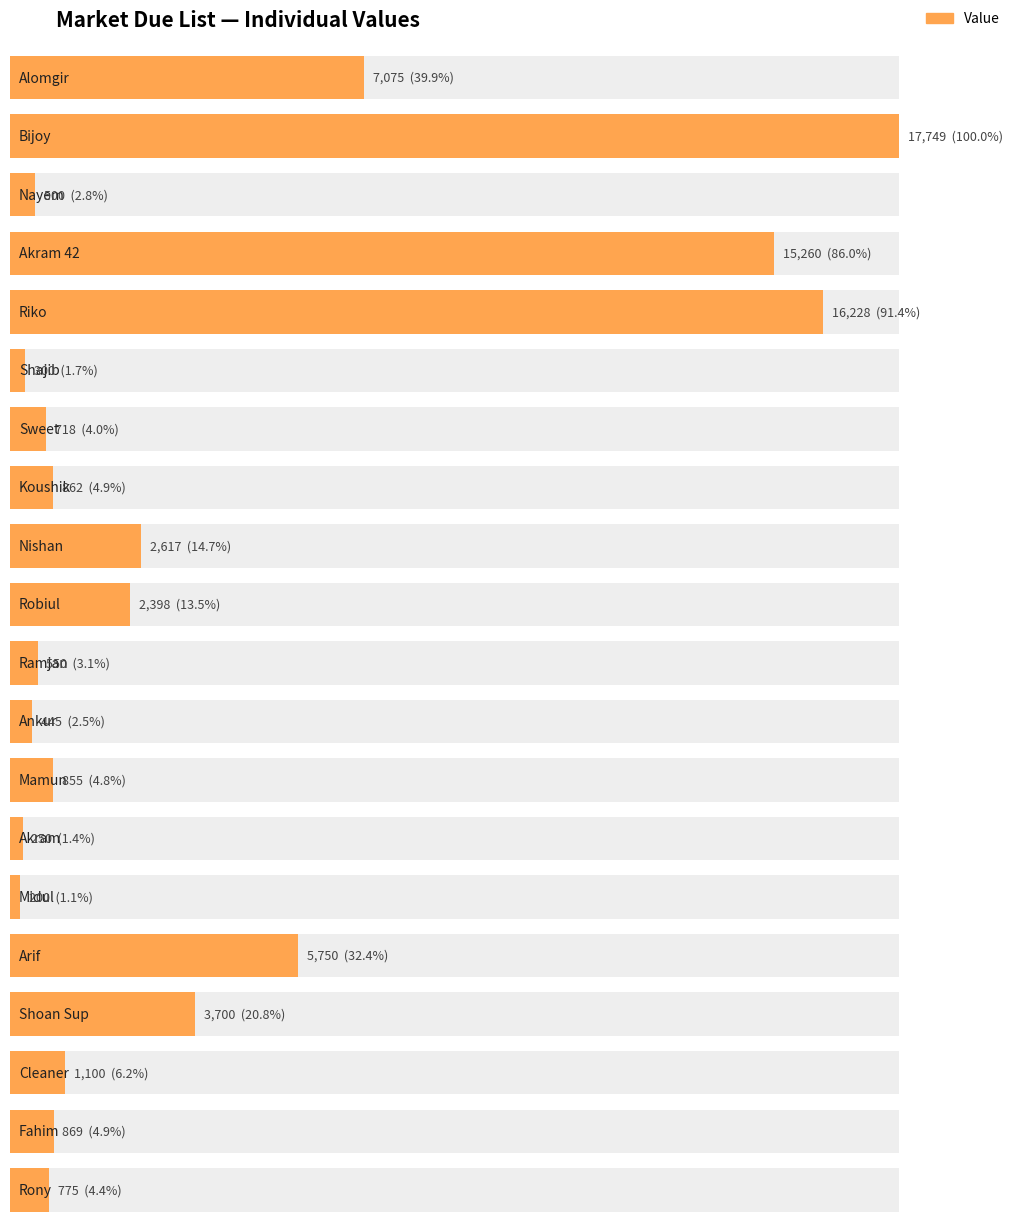

True or false: the data shows 1738 at Cleaner.

False